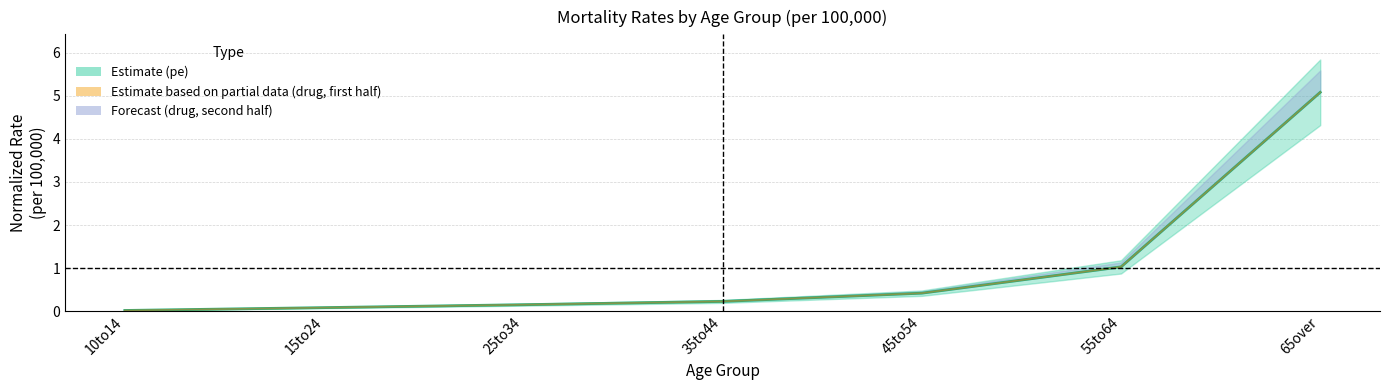

Which has a higher value, 55to64 or 65over?

65over